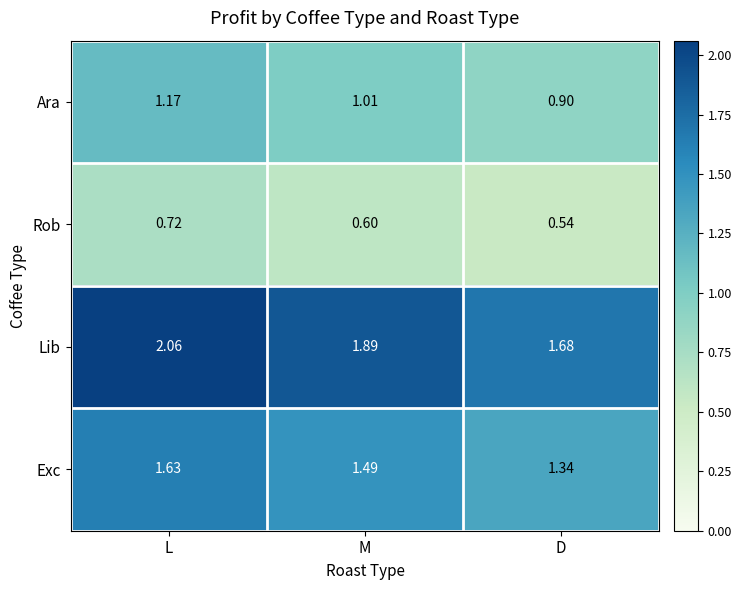

At which category is the sum across all series the highest?

L